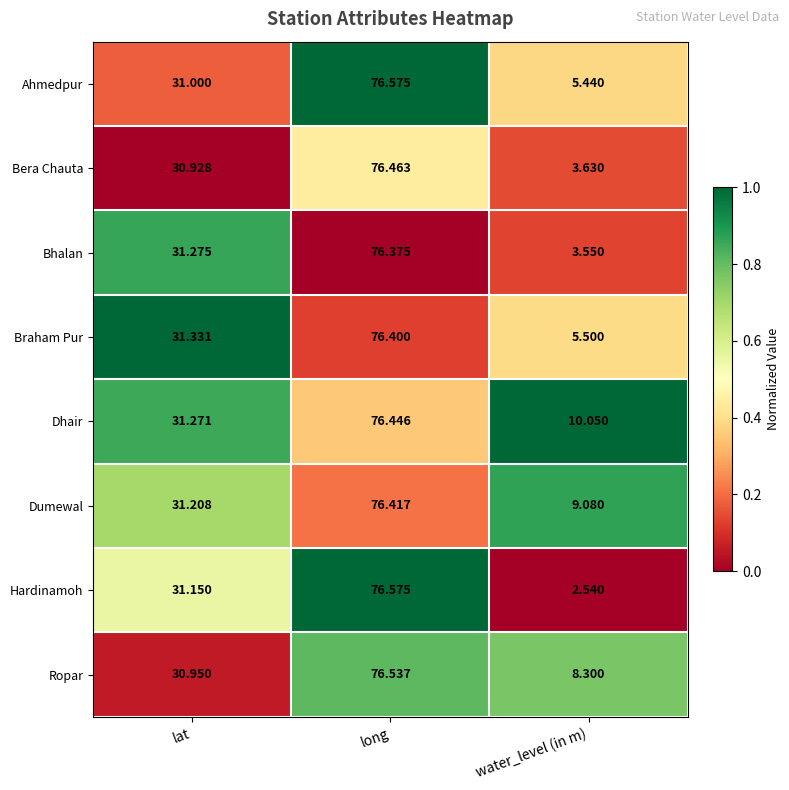

What is the total value across all series at long?

611.8